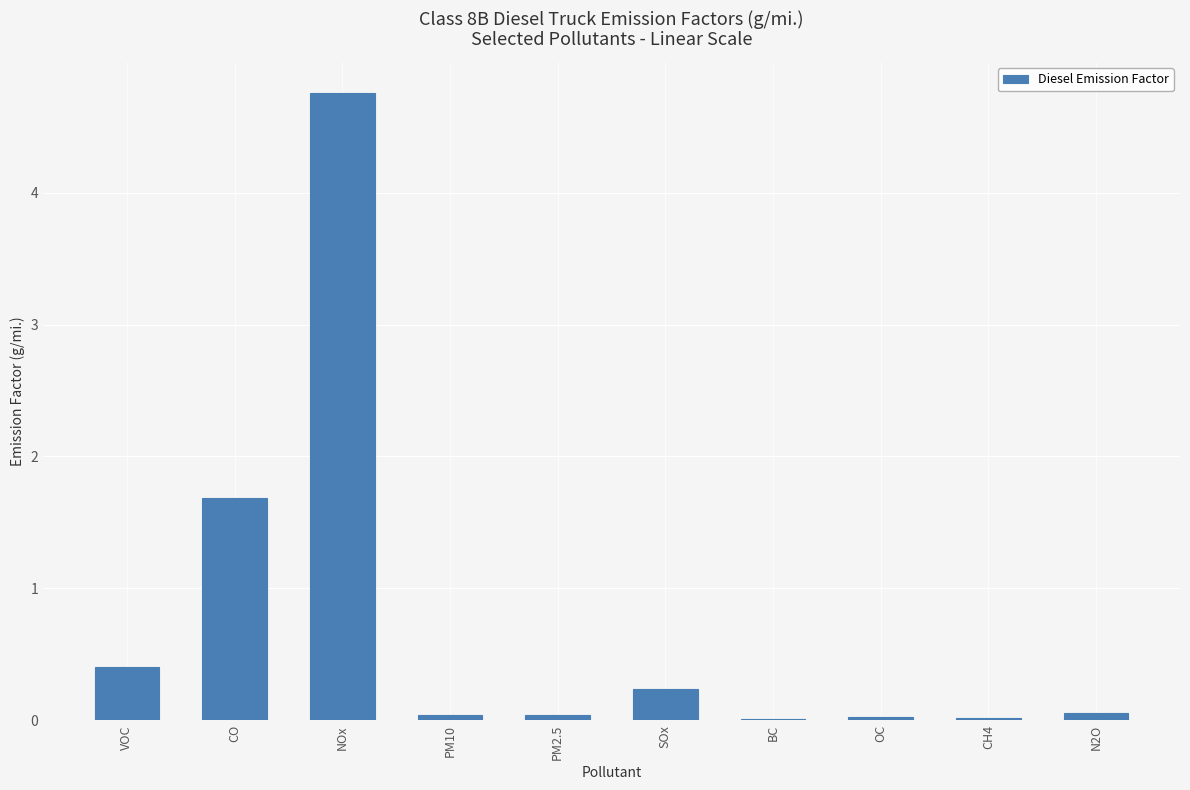

Which has a higher value, CO or PM2.5?

CO